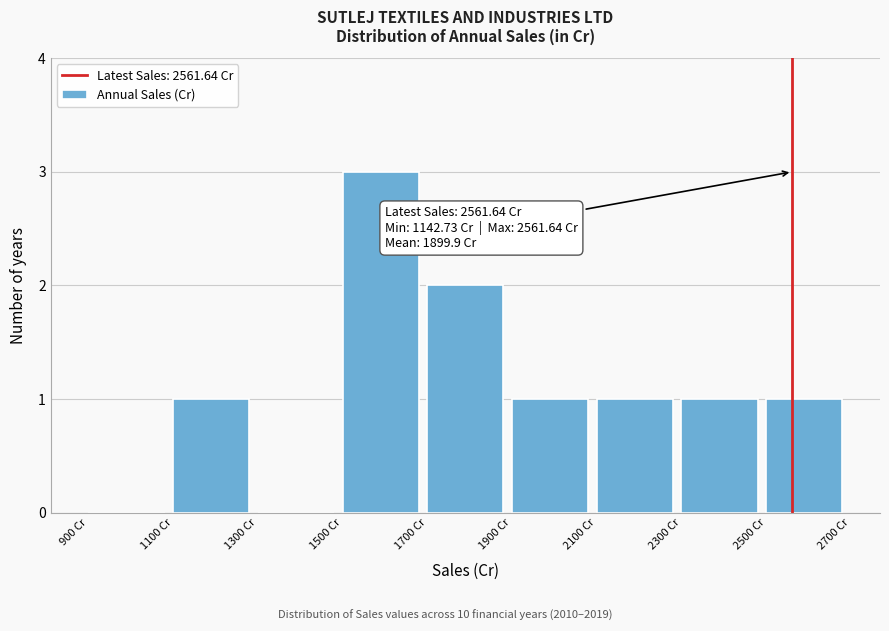

Over which range of the x-axis is the bar tallest?

1500 to 1700